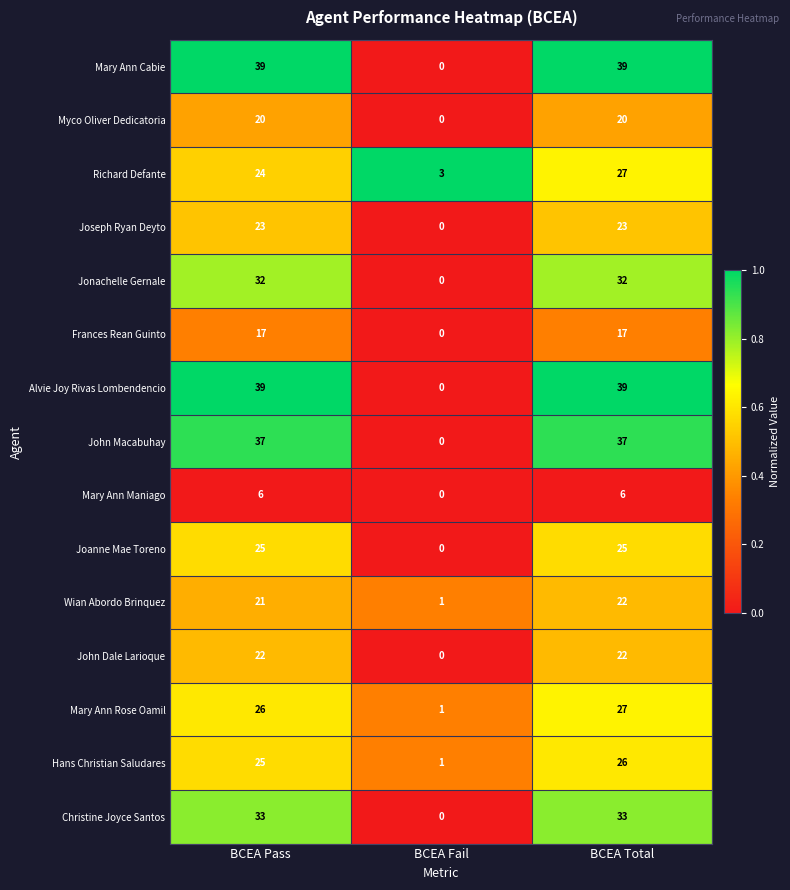

What is the sum of all Jonachelle Gernale values?

64